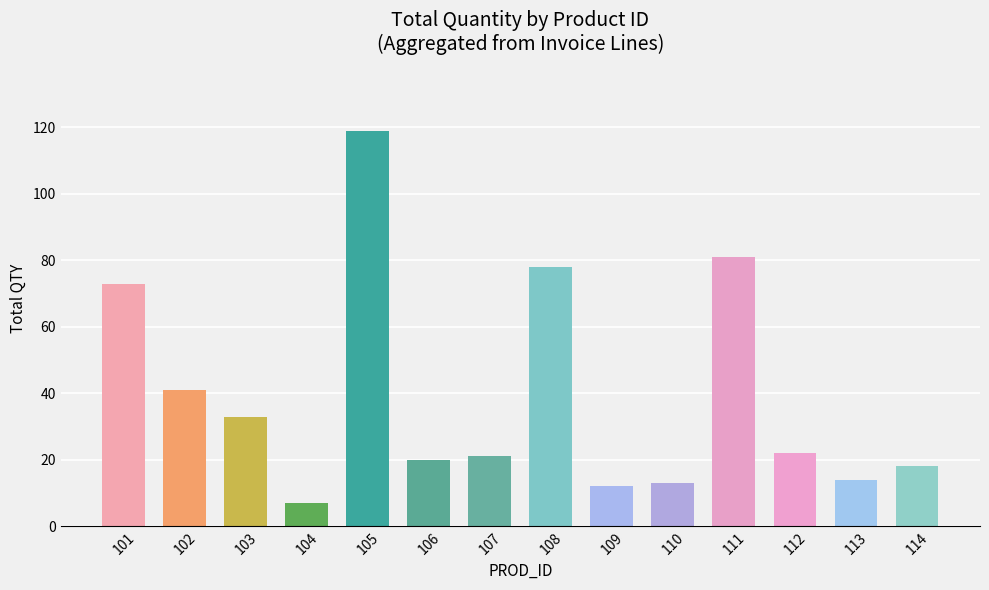

What is the sum of the values at 105 and 108?

197